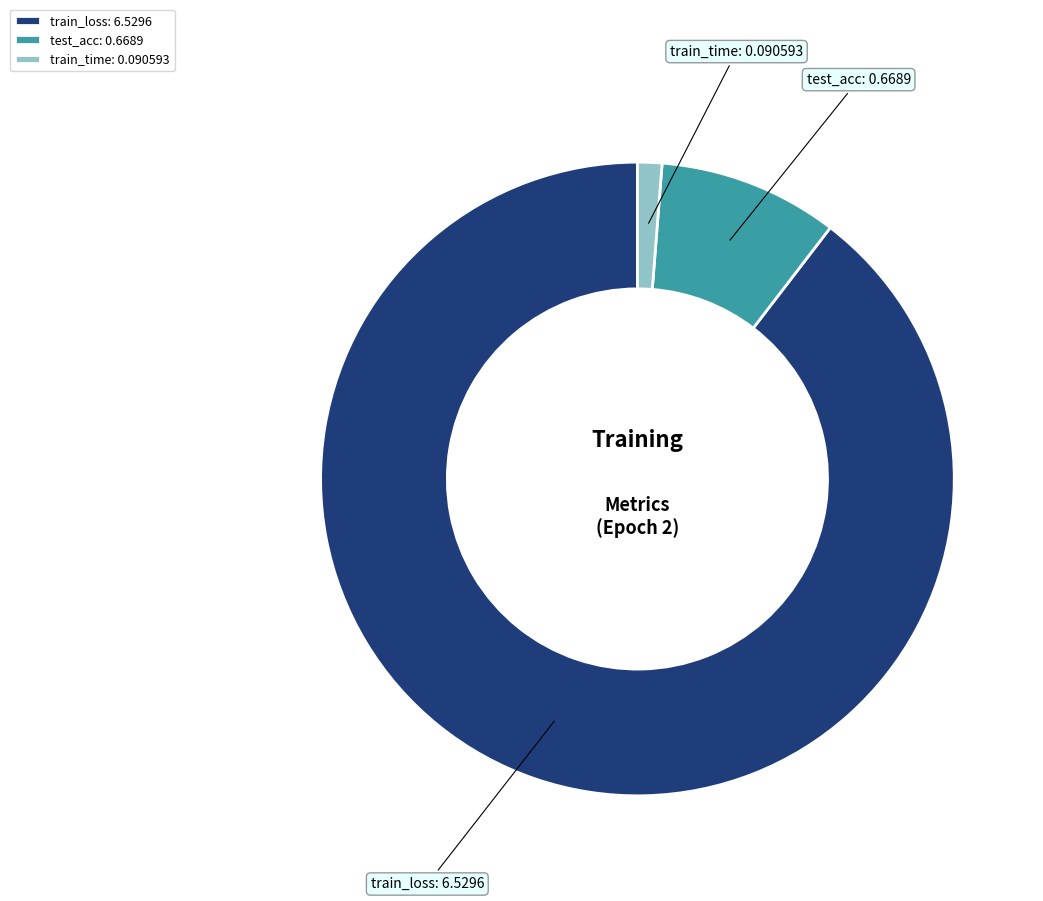

How many segments does this pie chart have?

3